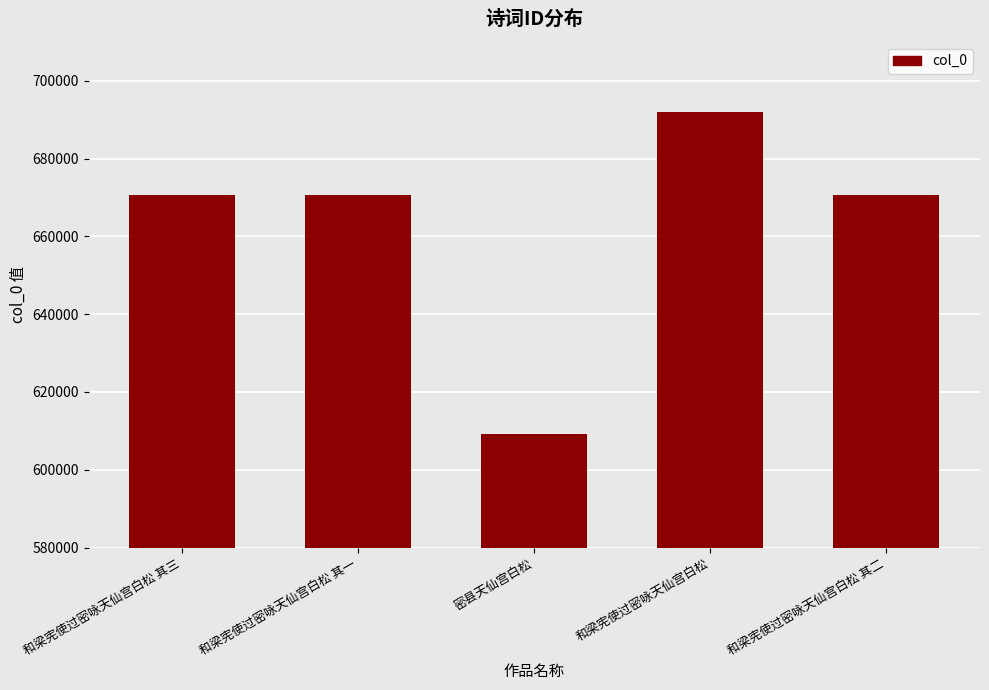

How many bars are there in total?

5